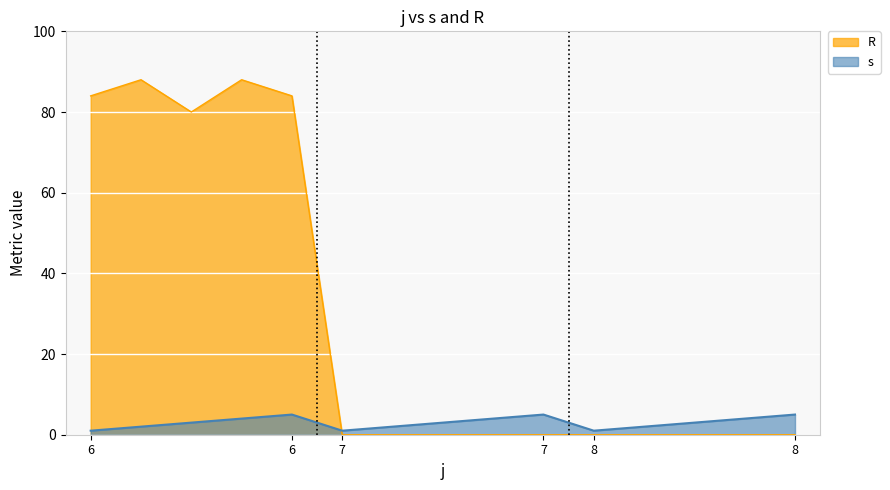

Which category has the highest value across all series?

6